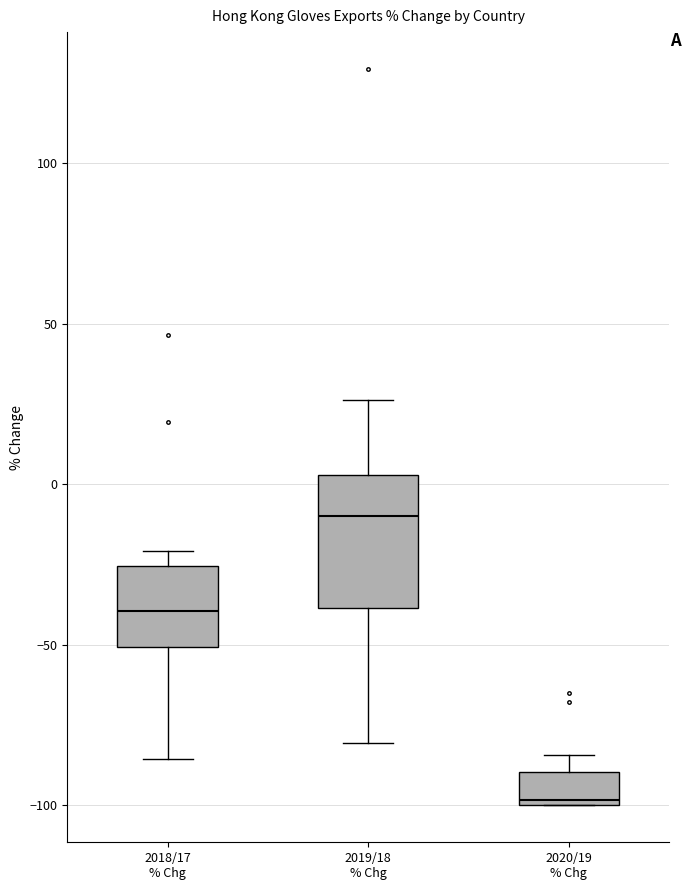

Where does the lower whisker of the box for 2019/18 % Chg end on the y-axis? The values are not printed on the chart, so give them approximately, as read against the axis.

-80